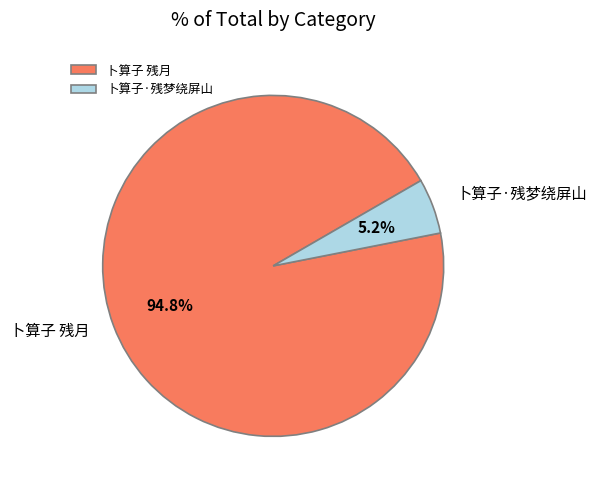

Which has a higher value, 卜算子·残梦绕屏山 or 卜算子 残月?

卜算子 残月